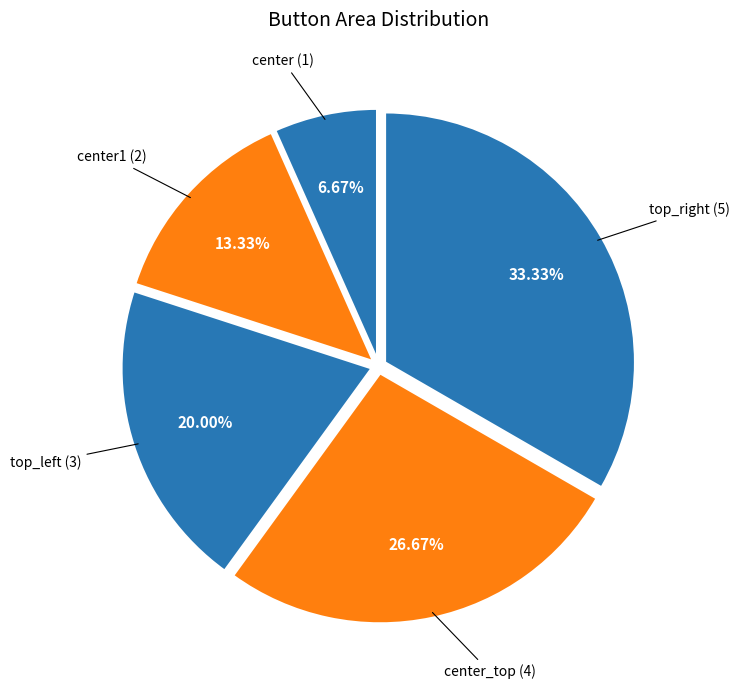

Rank the categories by value from lowest to highest.

center, center1, top_left, center_top, top_right